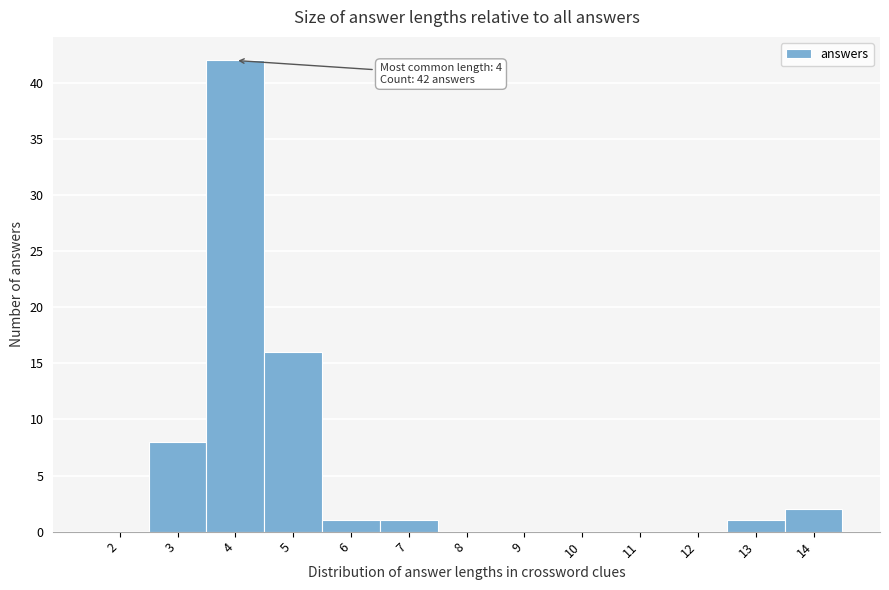

Reading right to left, what are all the values shown in this chart?

14=2	13=1	12=0	11=0	10=0	9=0	8=0	7=1	6=1	5=16	4=42	3=8	2=0